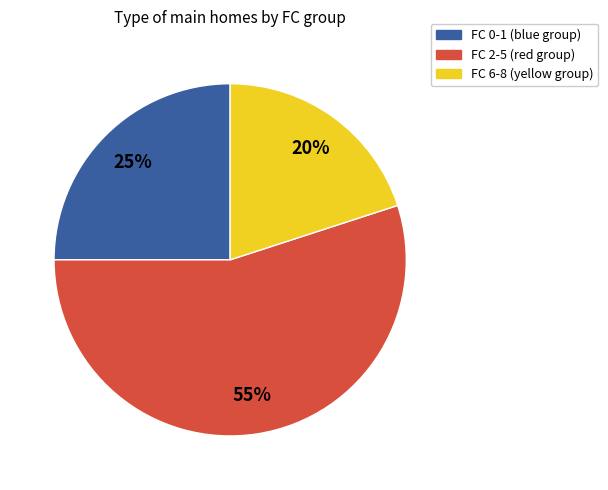

To the nearest percent, what is the difference between the largest and smallest slice percentages?

35%